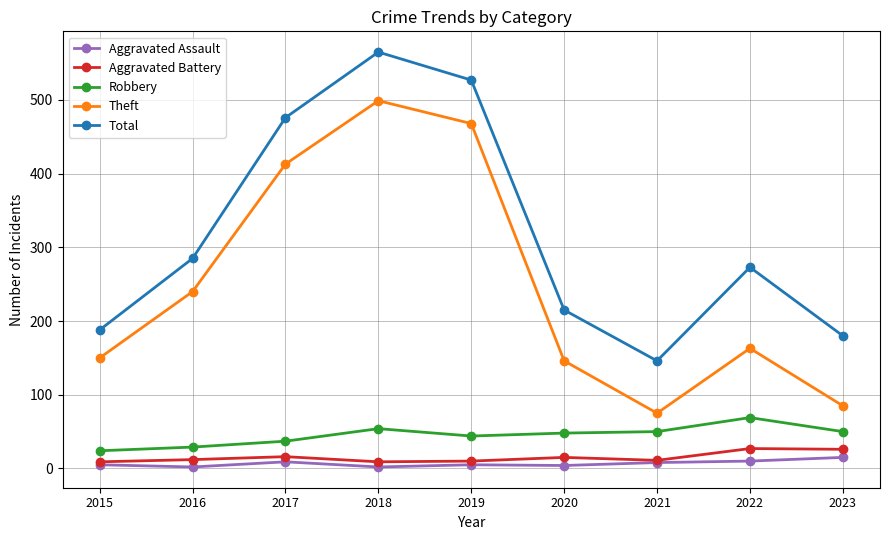

True or false: Robbery and Aggravated Assault intersect in this chart.

False